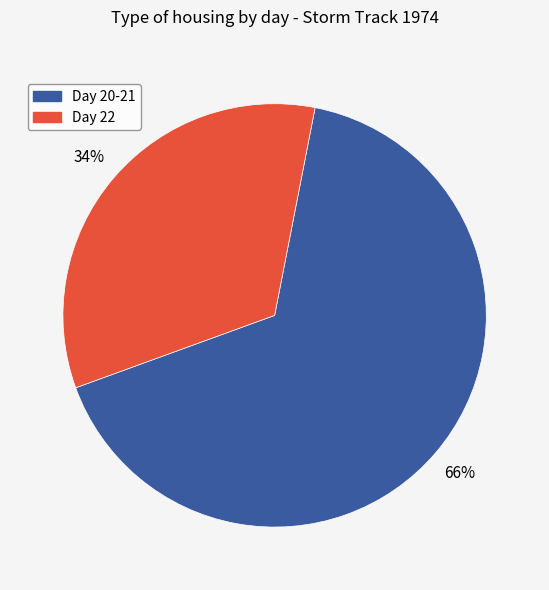

Does any single category account for the majority?

Yes